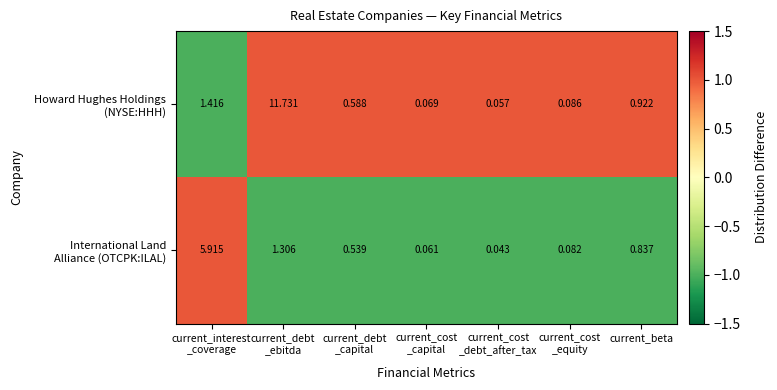

How many data points does each series have?

7